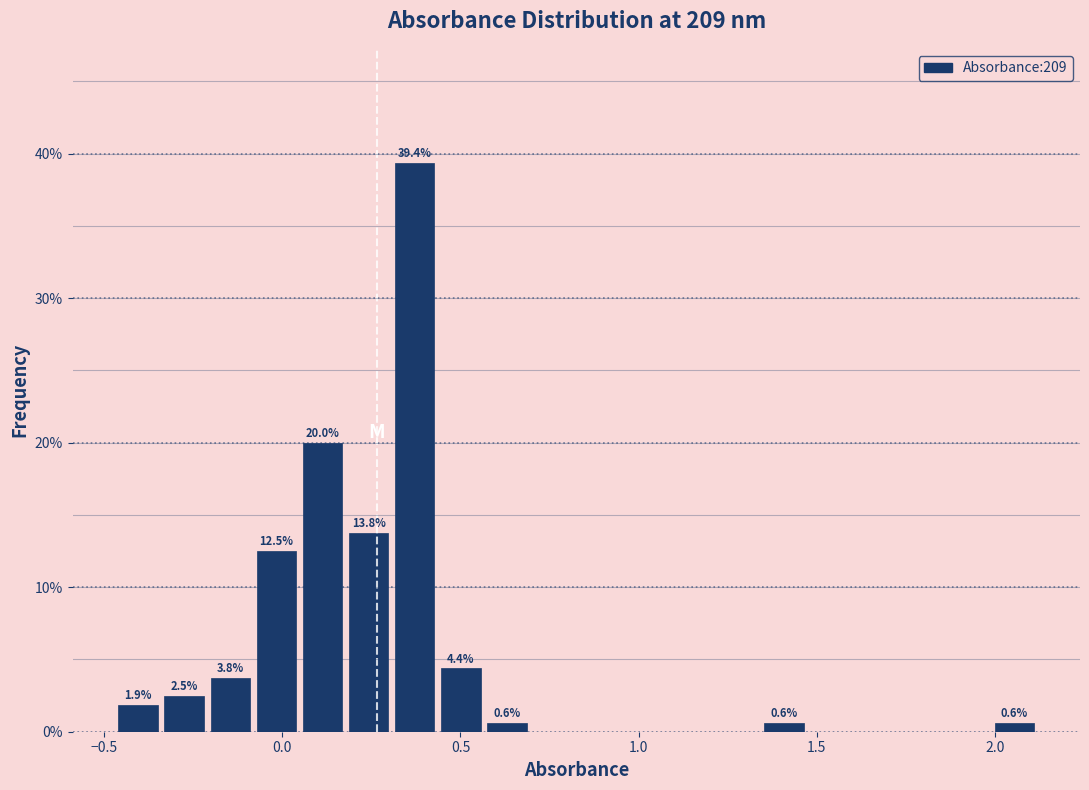

Read against the x-axis, roughly where is the centre of the tallest bar?

0.35